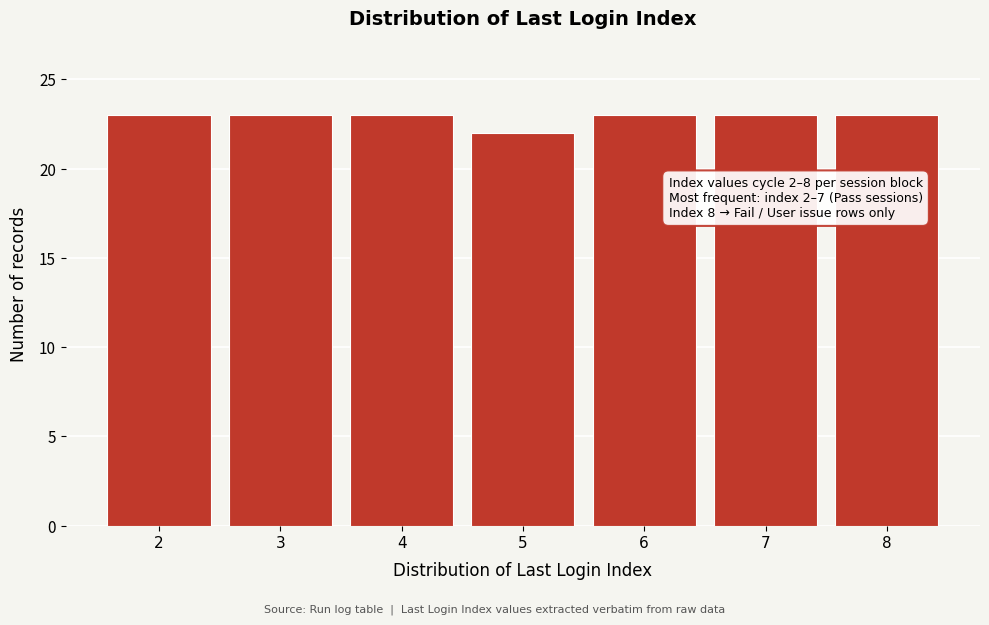

Reading left to right, extract all data points from this chart.

2=23	3=23	4=23	5=22	6=23	7=23	8=23